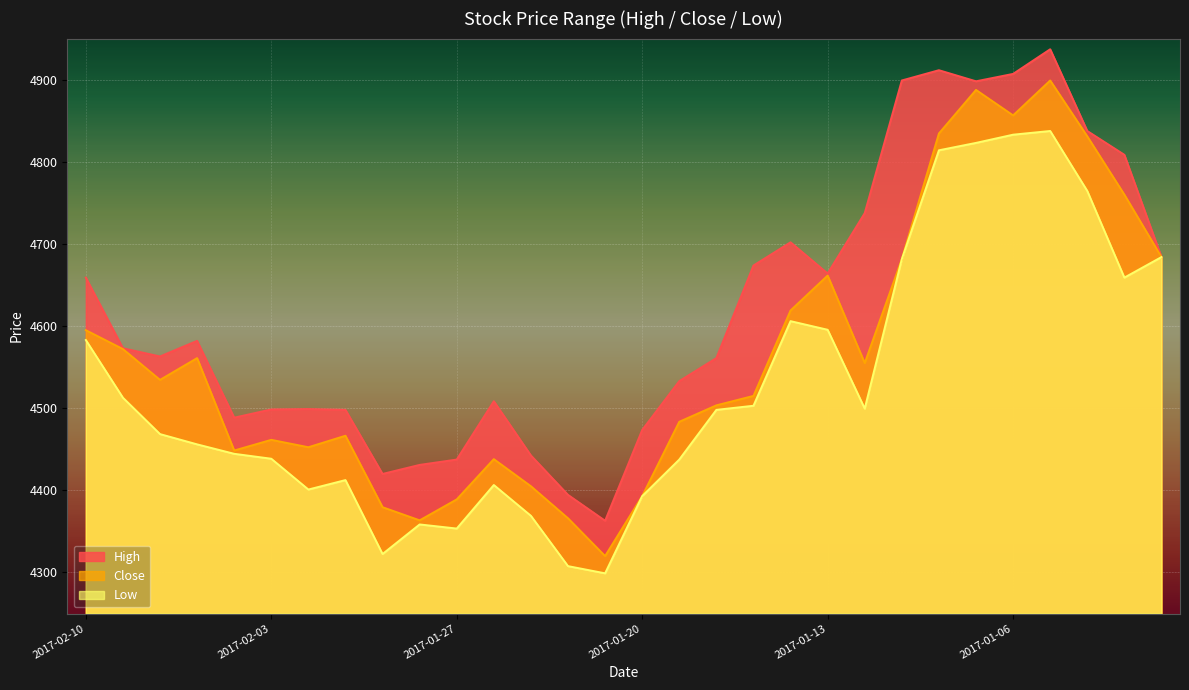

What is the total value across all series at 2017-01-31?

13122.0